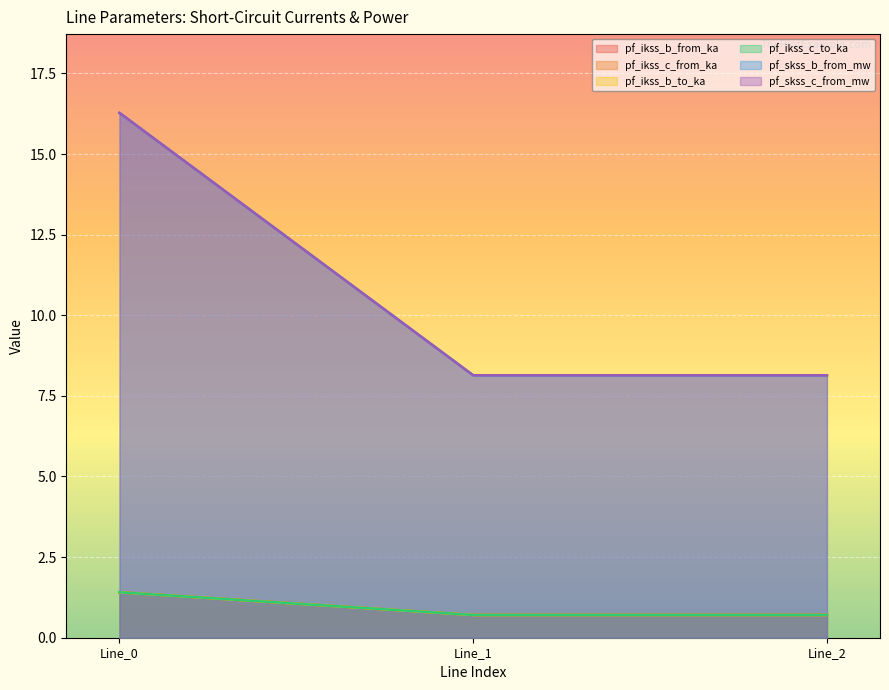

Count the pf_ikss_c_to_ka values in the range 0 to 1.

2